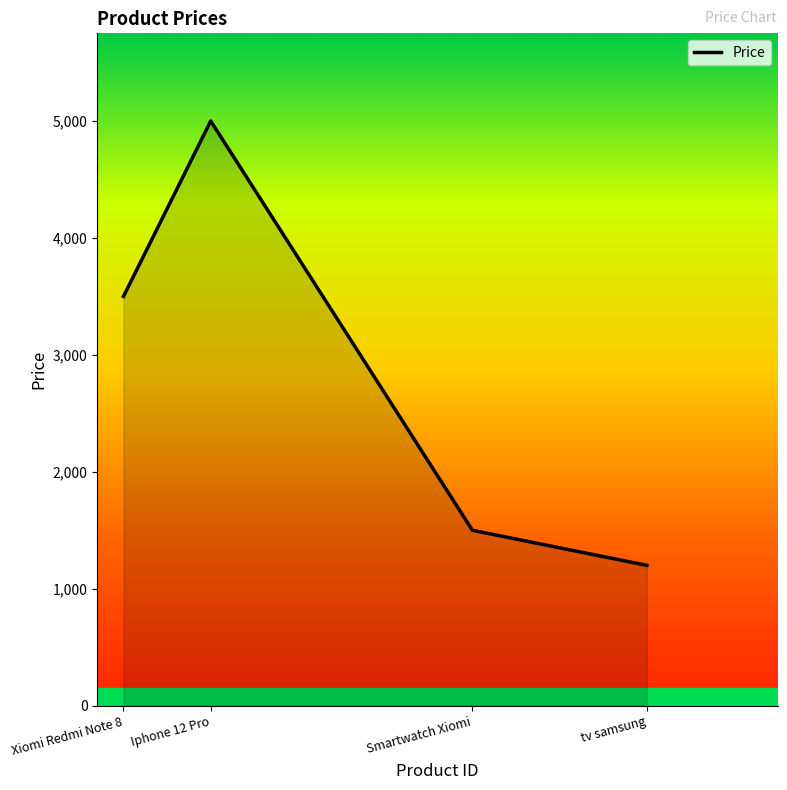

What is the maximum value shown in the chart?

5000